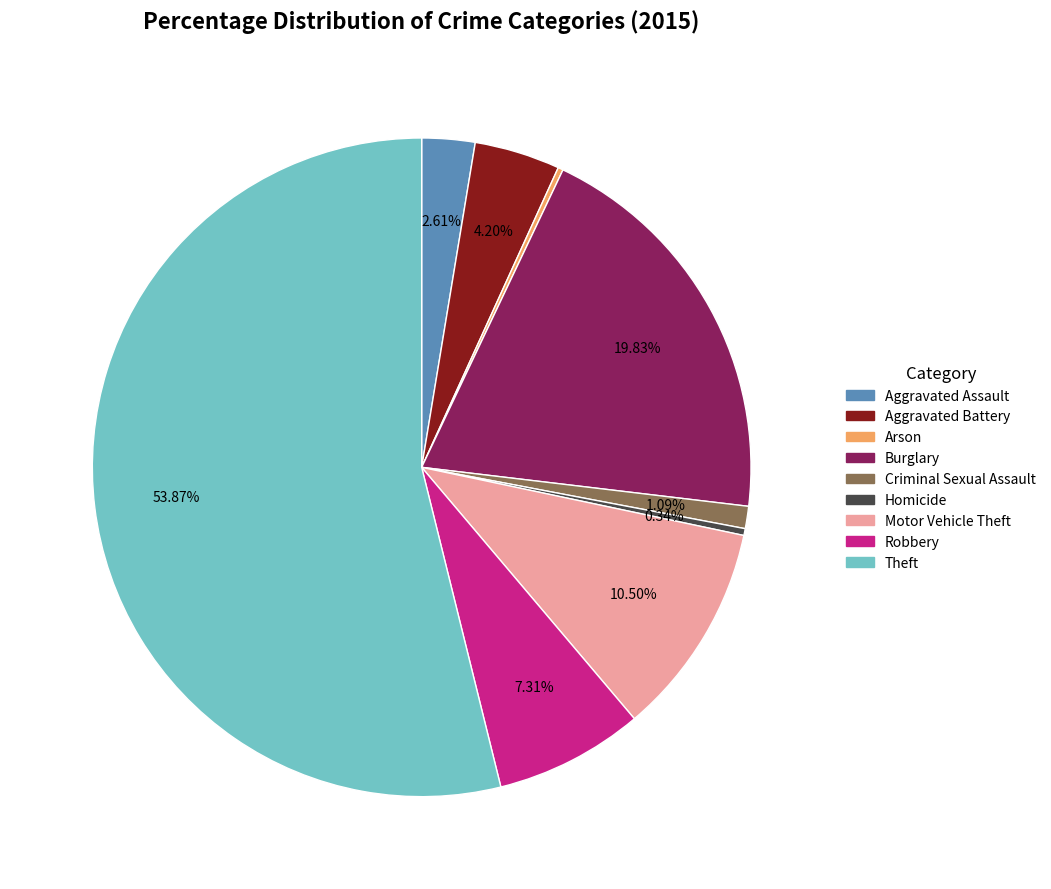

Which has a higher value, Burglary or Motor Vehicle Theft?

Burglary